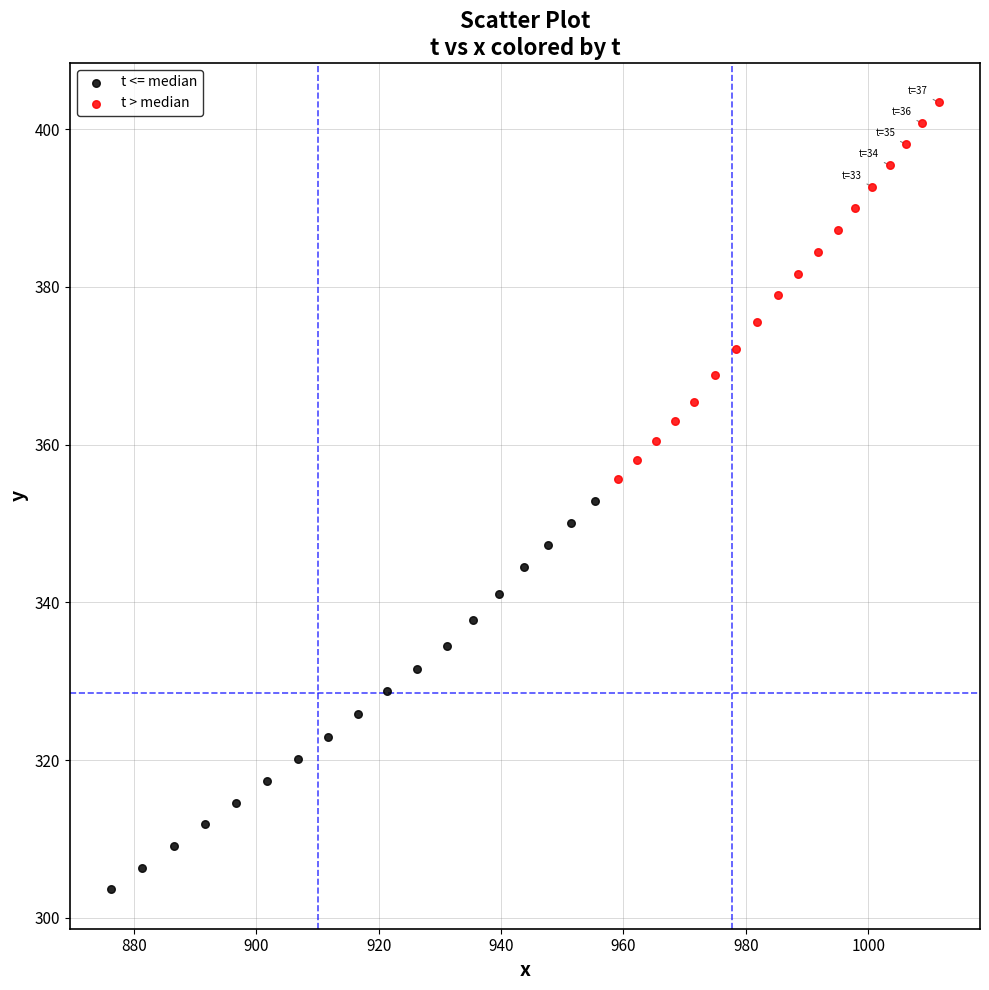

Which series has the widest spread of Y values?

t <= median